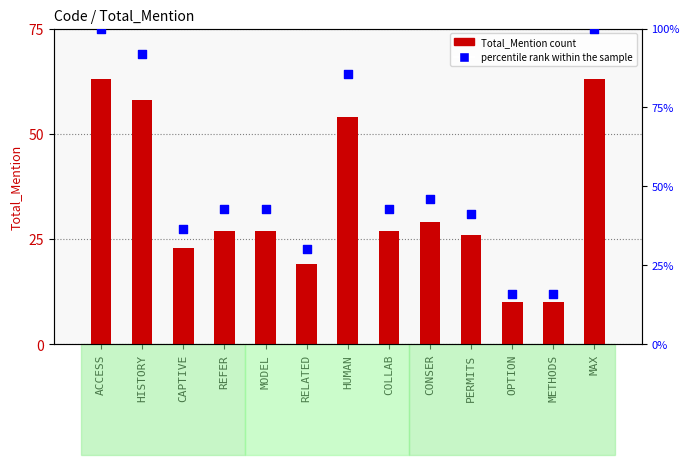

What is the total value across all series at CONSER?

75.0